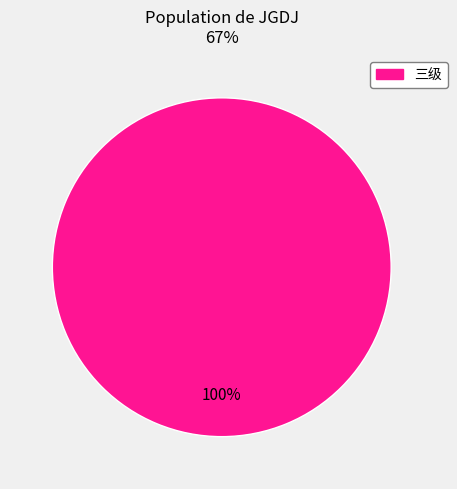

Is there any slice that represents more than half of the pie?

Yes